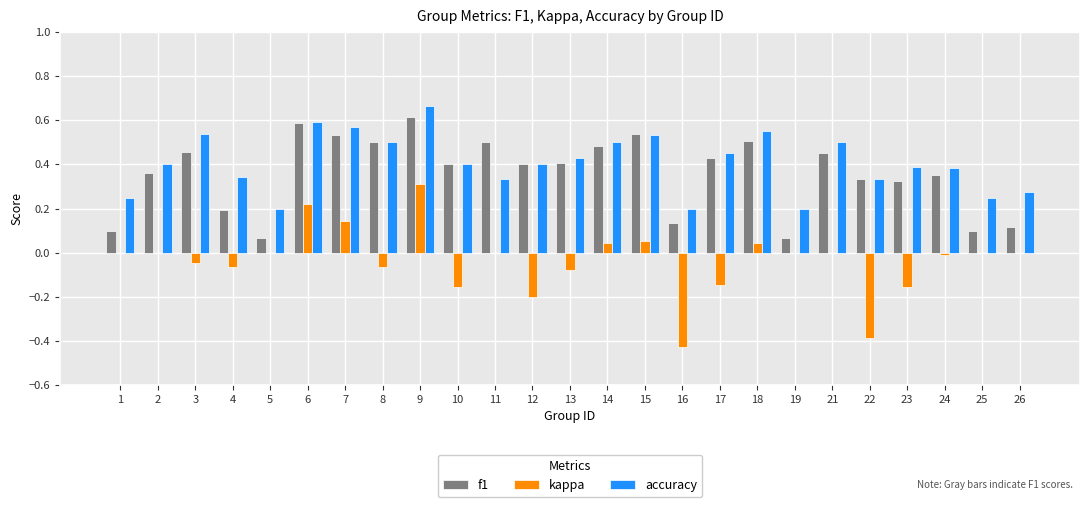

At which category is the sum across all series the highest?

9